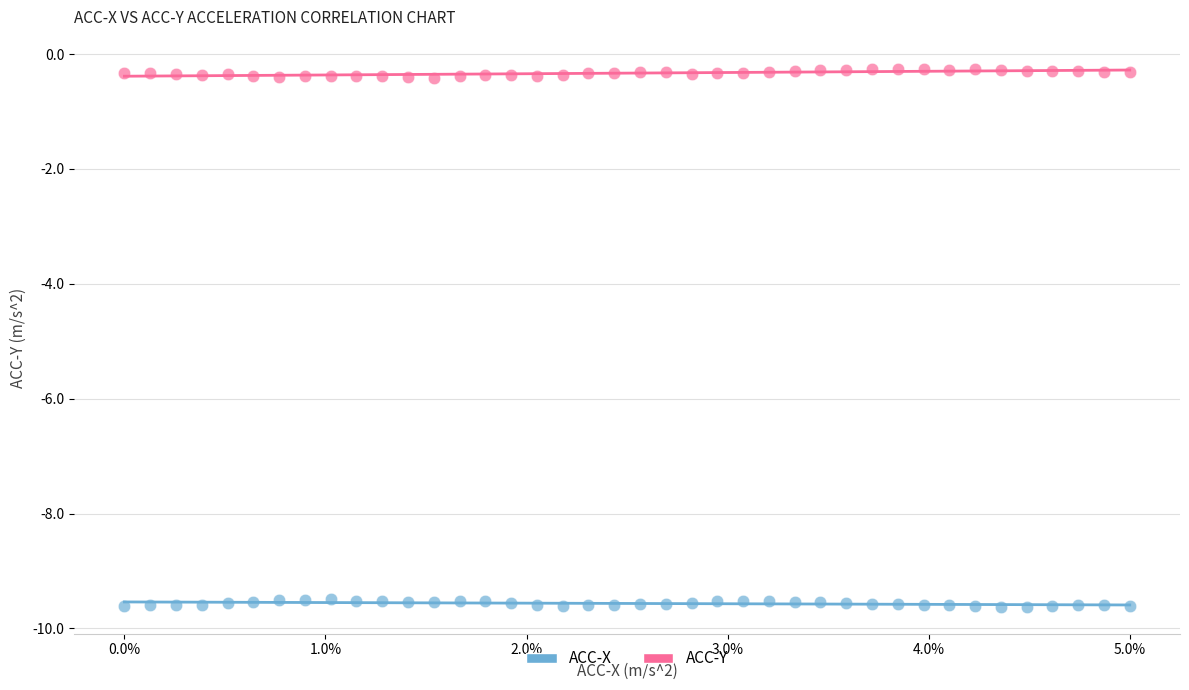

Which series contains the highest Y value?

ACC-Y